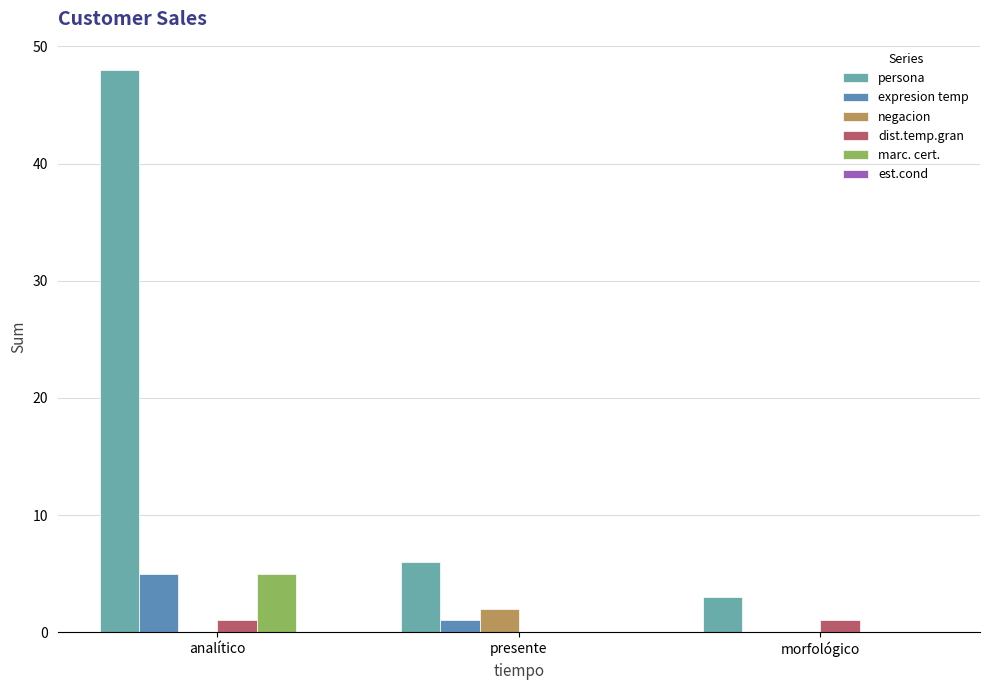

What is the approximate value of dist.temp.gran at morfológico?

1